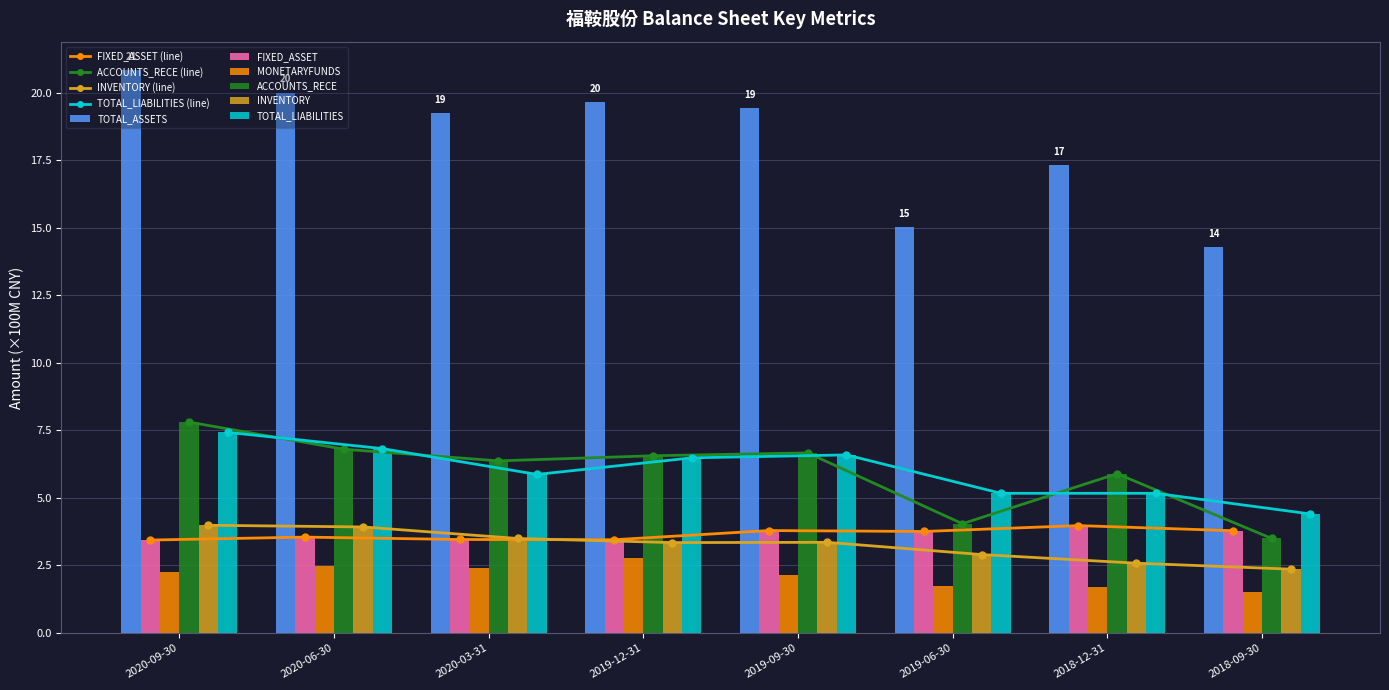

At which label does TOTAL_LIABILITIES reach its minimum?

2018-09-30